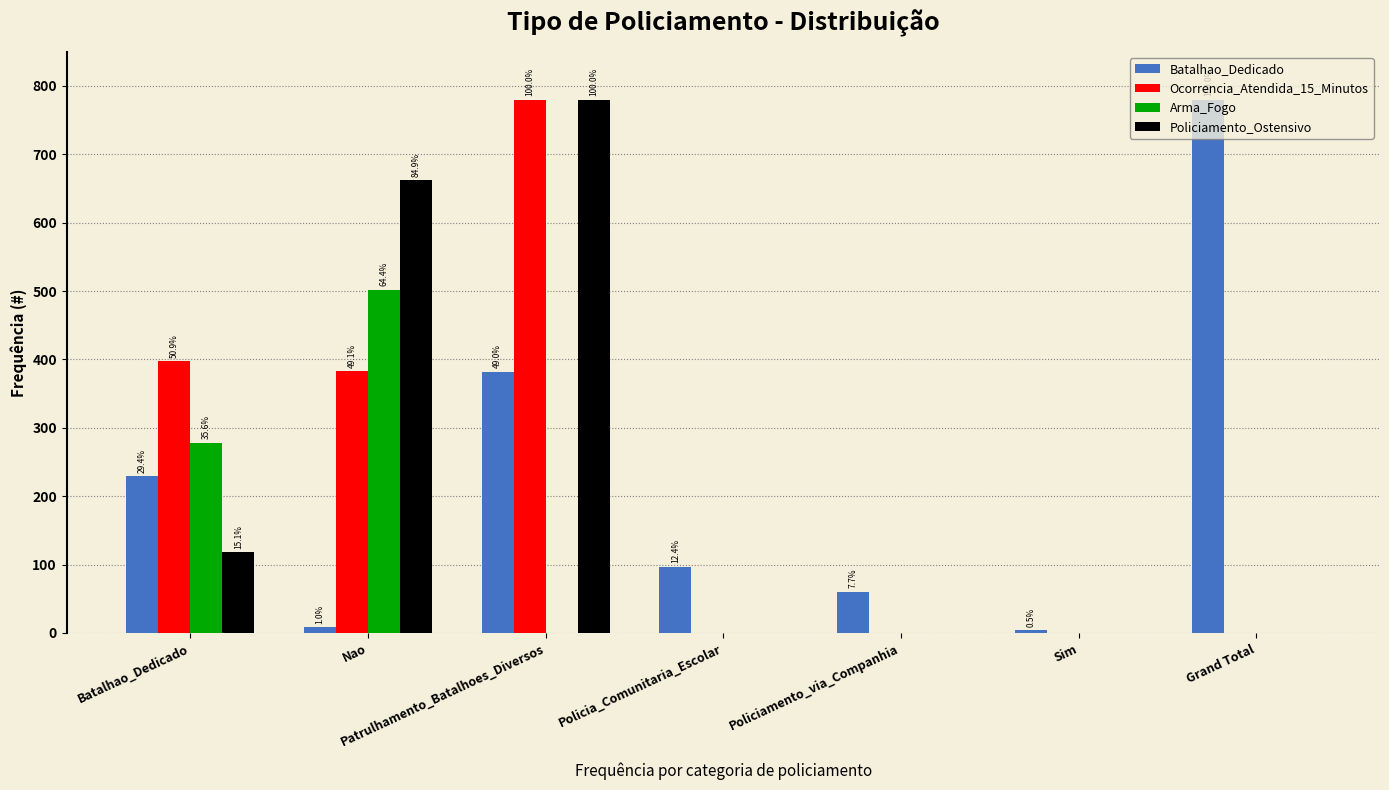

Between Policiamento_via_Companhia and Policia_Comunitaria_Escolar, which is larger?

Policia_Comunitaria_Escolar